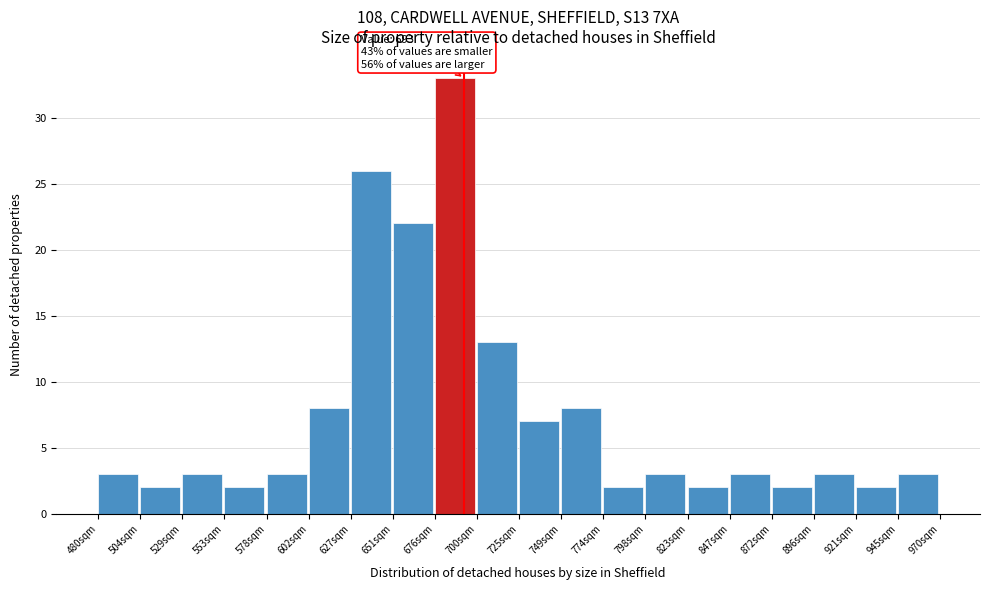

Over which range of the x-axis is the bar tallest?

676.0 to 700.5